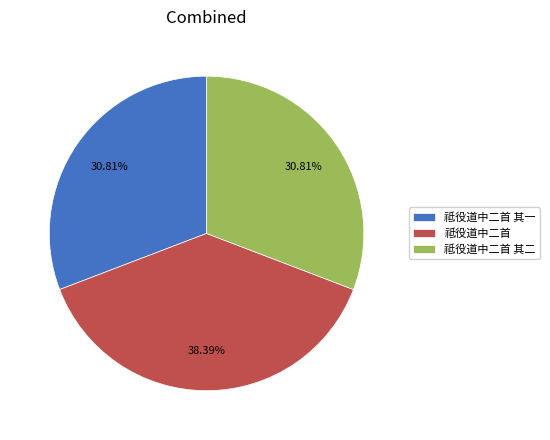

Which category has the biggest portion of the pie?

祗役道中二首